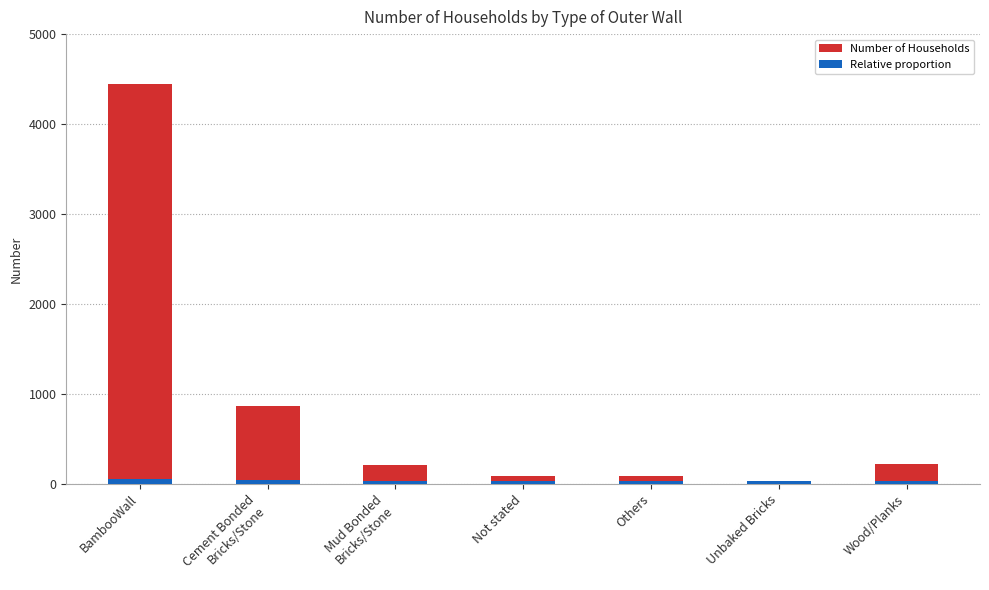

What is the average value?

846